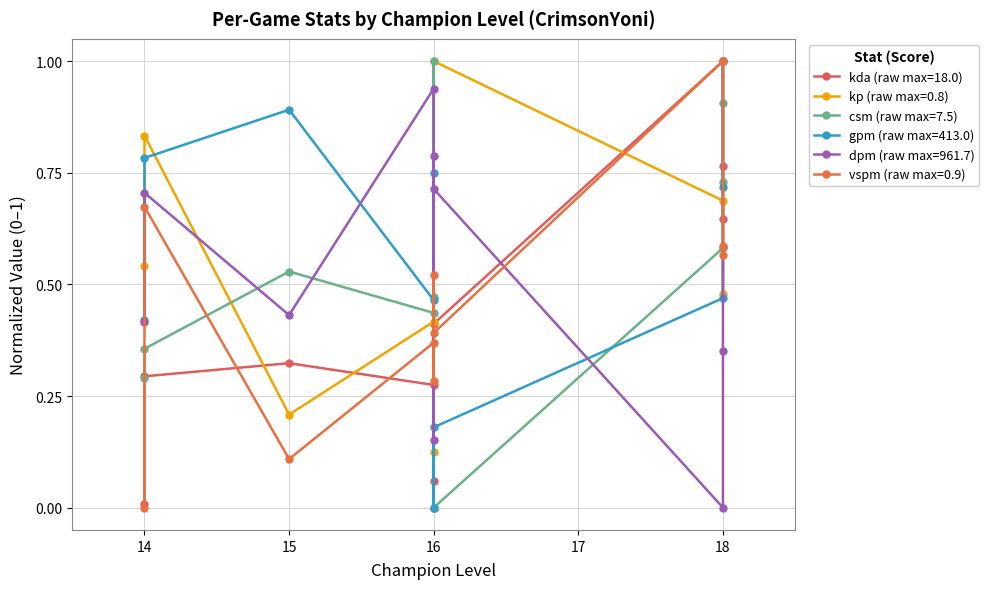

How many data points in csm are above 0?

9